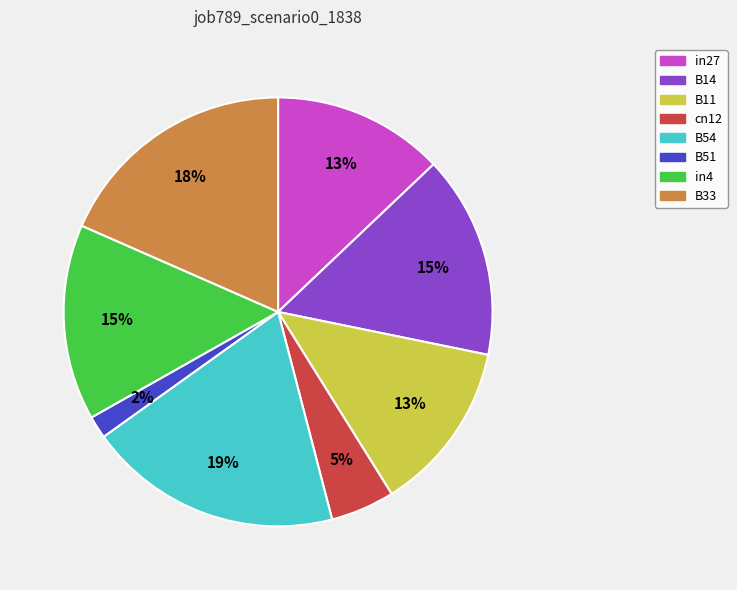

To the nearest percent, what is the difference between the B54 and cn12 slice percentages?

14%